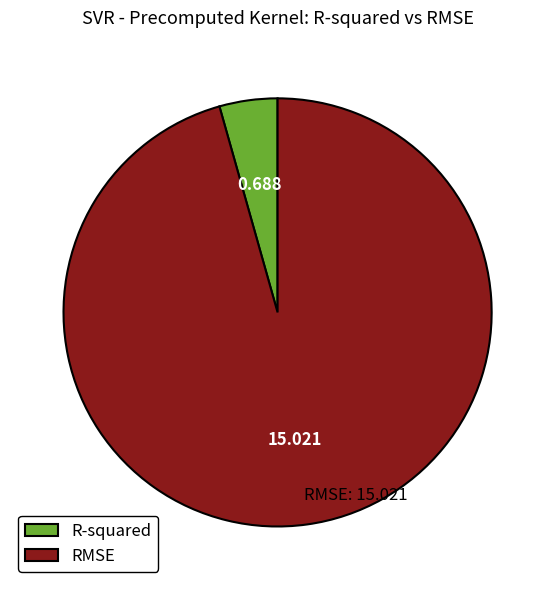

The R-squared slice represents 4% of the pie. True or false?

True